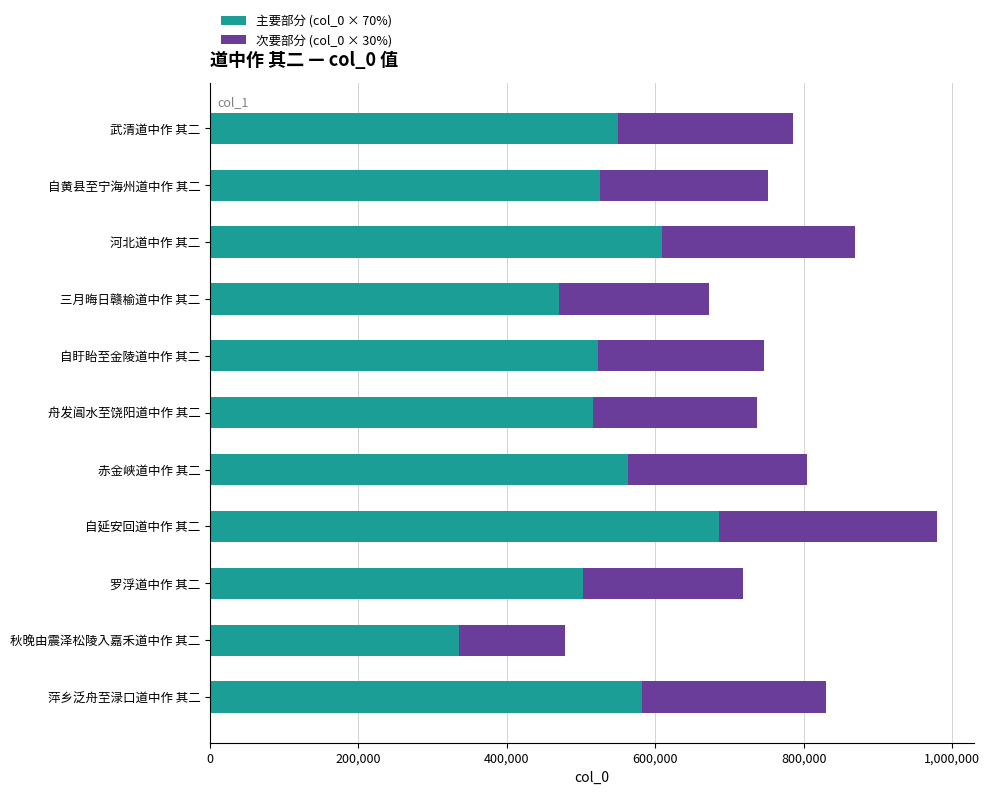

The value of 主要部分 (col_0 × 70%) at 武清道中作 其二 is 284546.3. True or false?

False